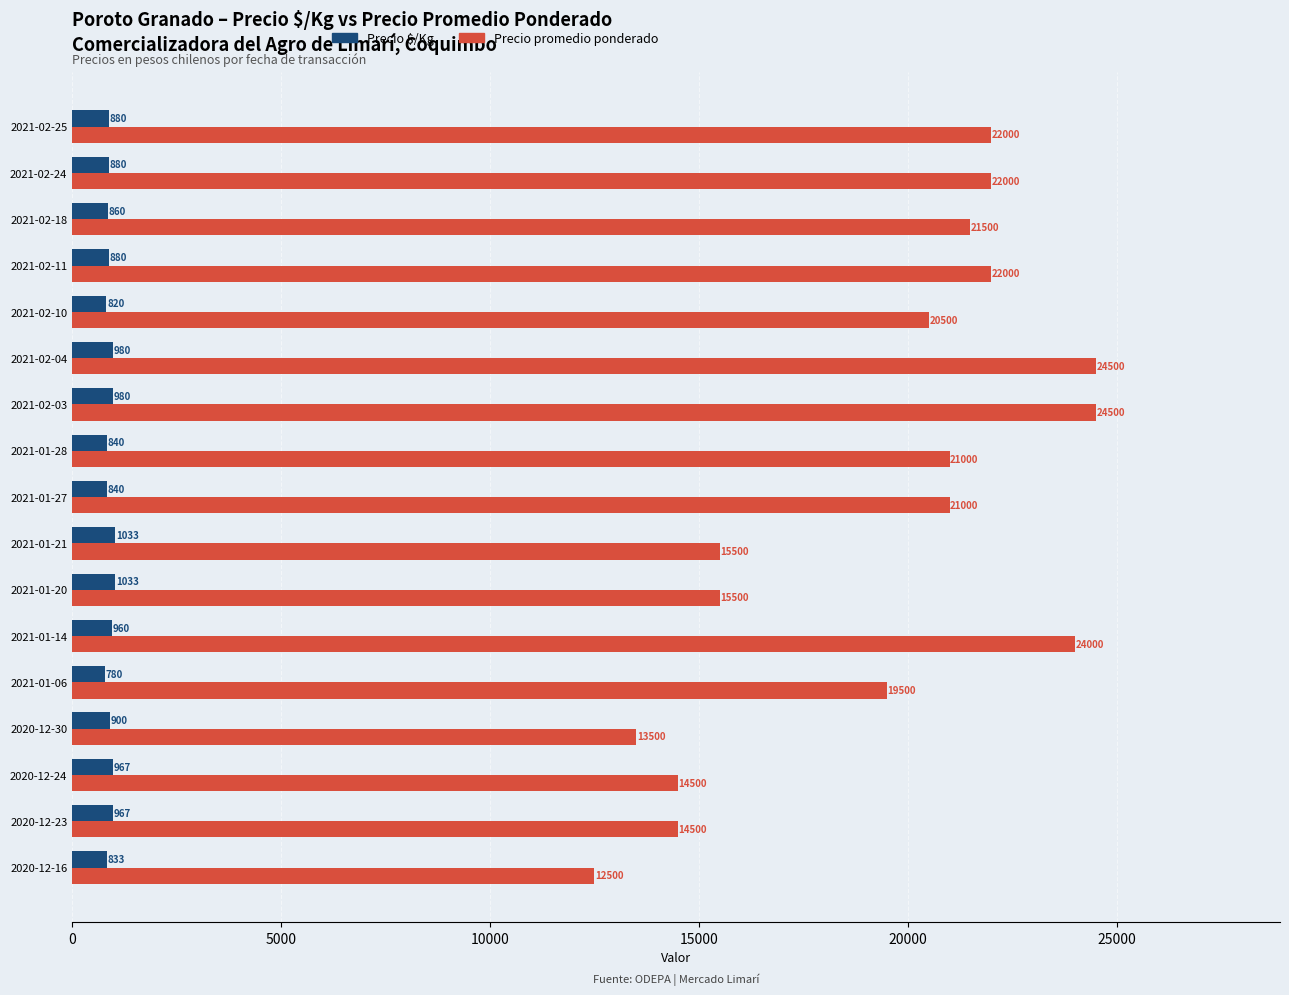

List the series in order of their peak value, lowest first.

Precio $/Kg, Precio promedio ponderado